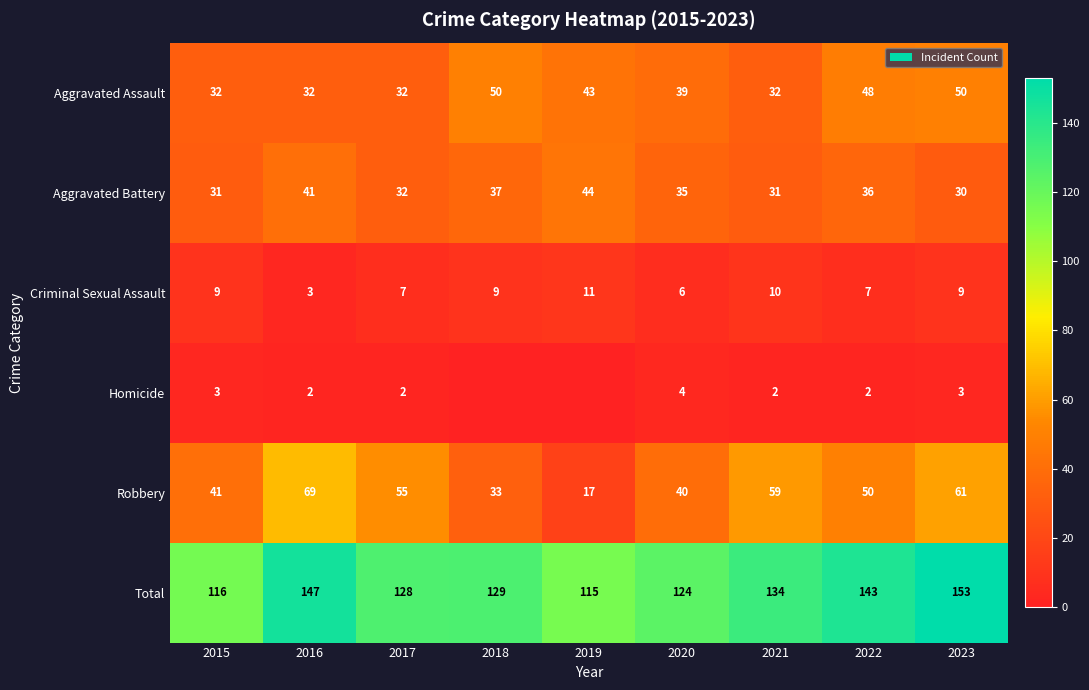

What is the lowest value of the Robbery series?

17